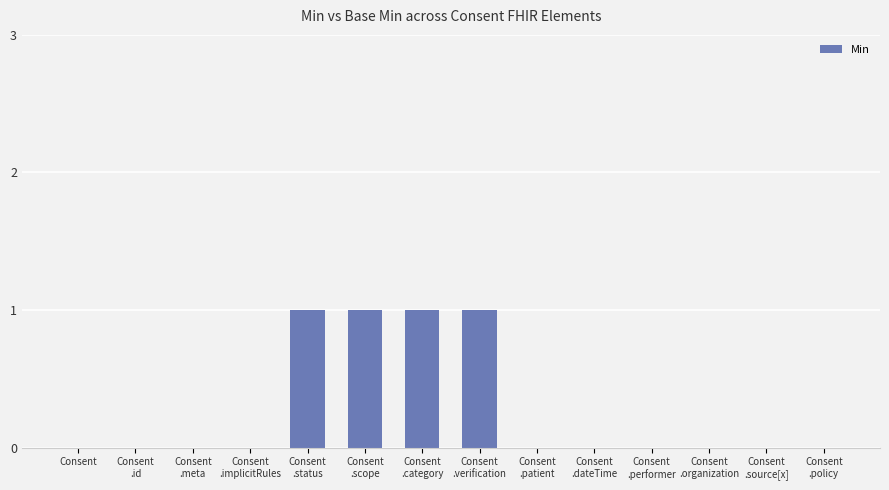

Reading right to left, what are all the values shown in this chart?

0	0	0	0	0	0	1	1	1	1	0	0	0	0